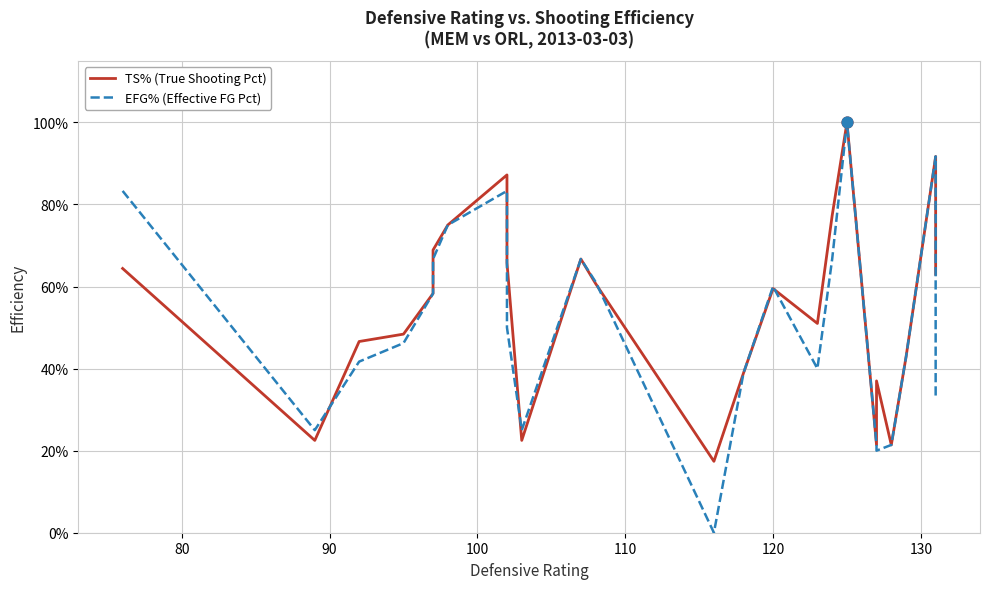

Which series contains the highest Y value?

TS% (True Shooting Pct)